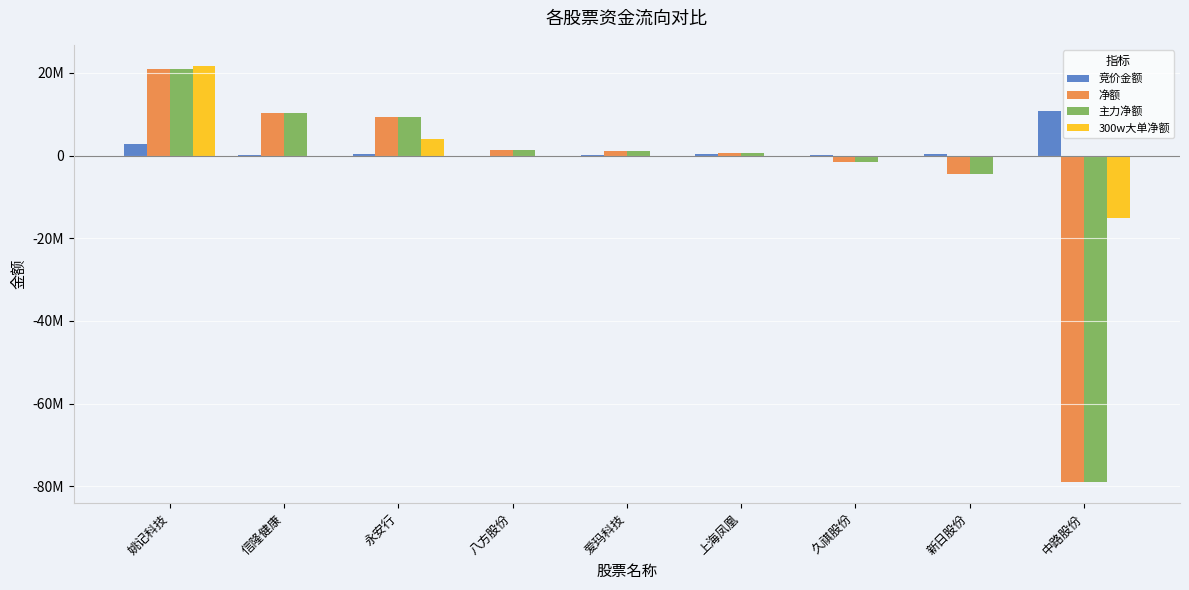

What are all the series names shown in the legend?

竞价金额, 净额, 主力净额, 300w大单净额